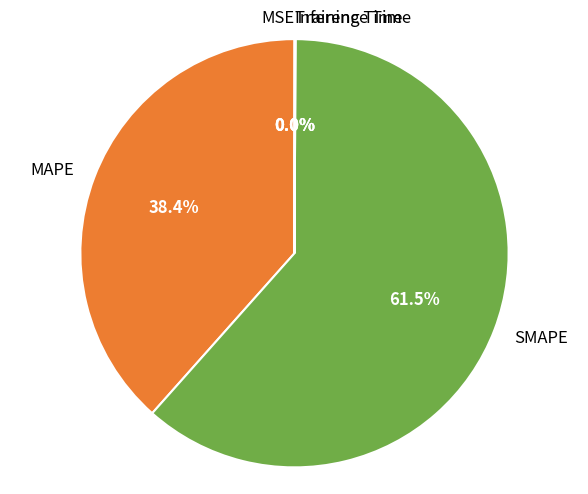

Which slice is the largest?

SMAPE